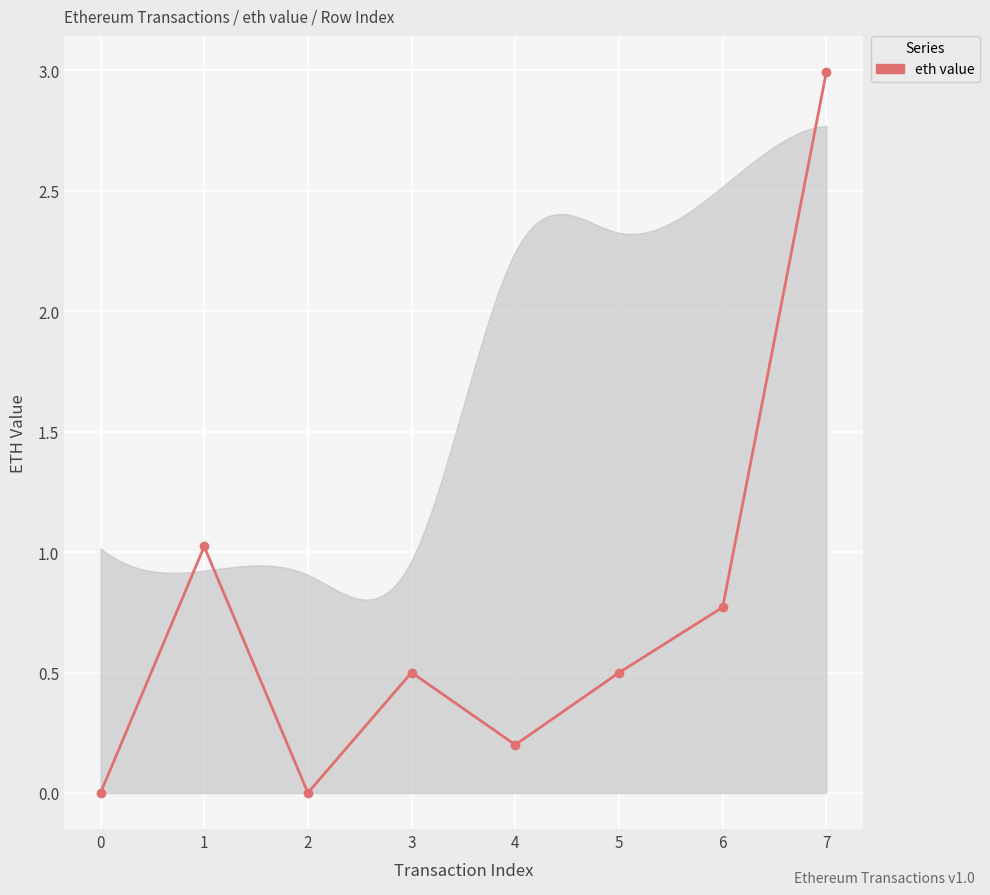

Which label corresponds to the largest value in the chart?

7